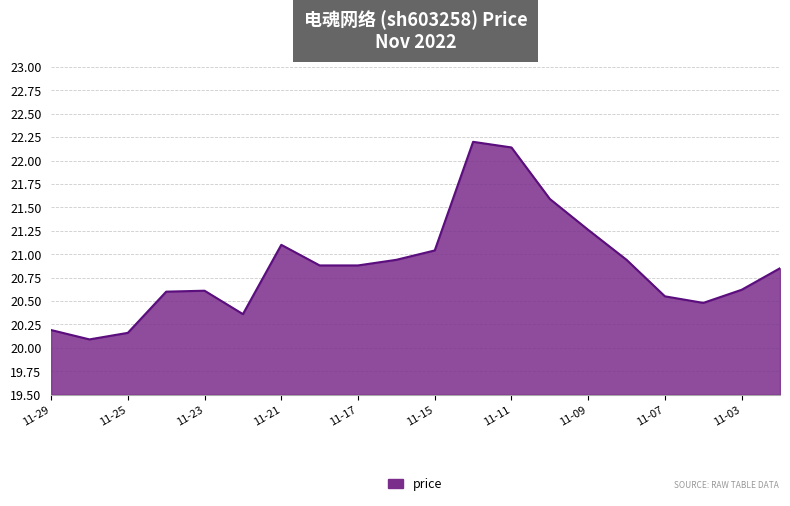

What is the smallest value displayed?

20.1